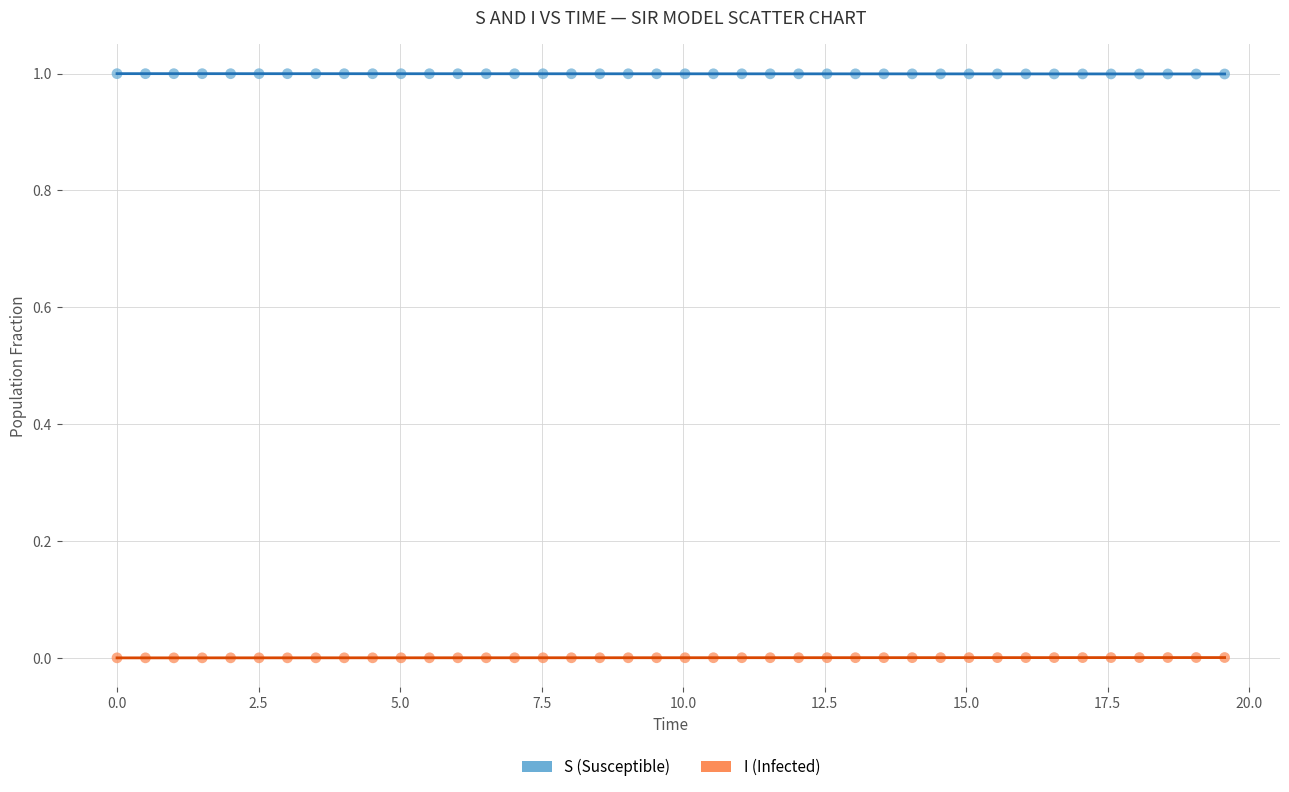

Across all data points, what is the range of X values (max minus min)?

19.6